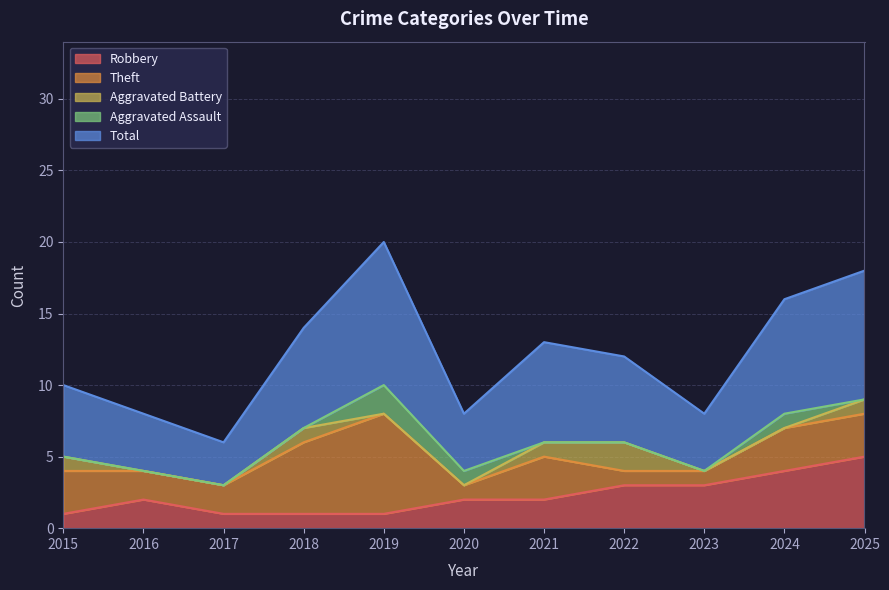

What is the difference between the highest and lowest values at 2017?

3